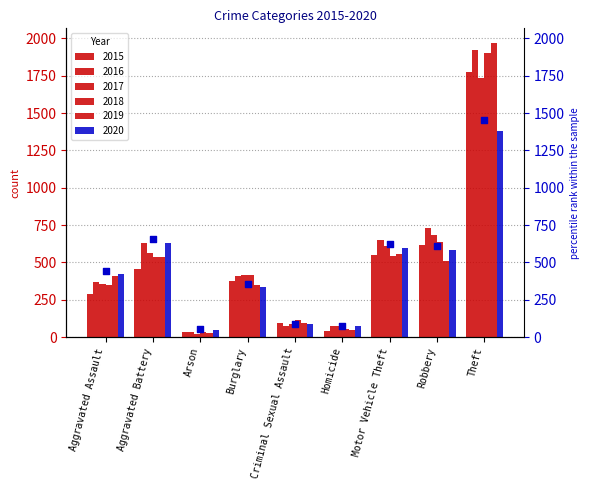

What is the change in value from Arson to Burglary?

+301.3